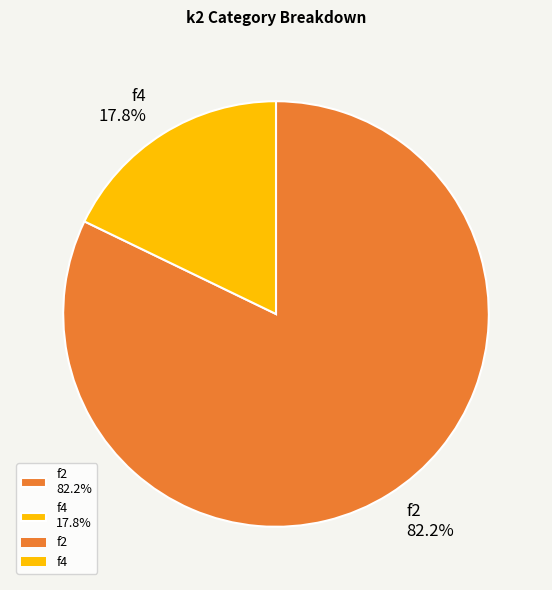

What is the smallest slice in the pie chart?

f4 17.8%